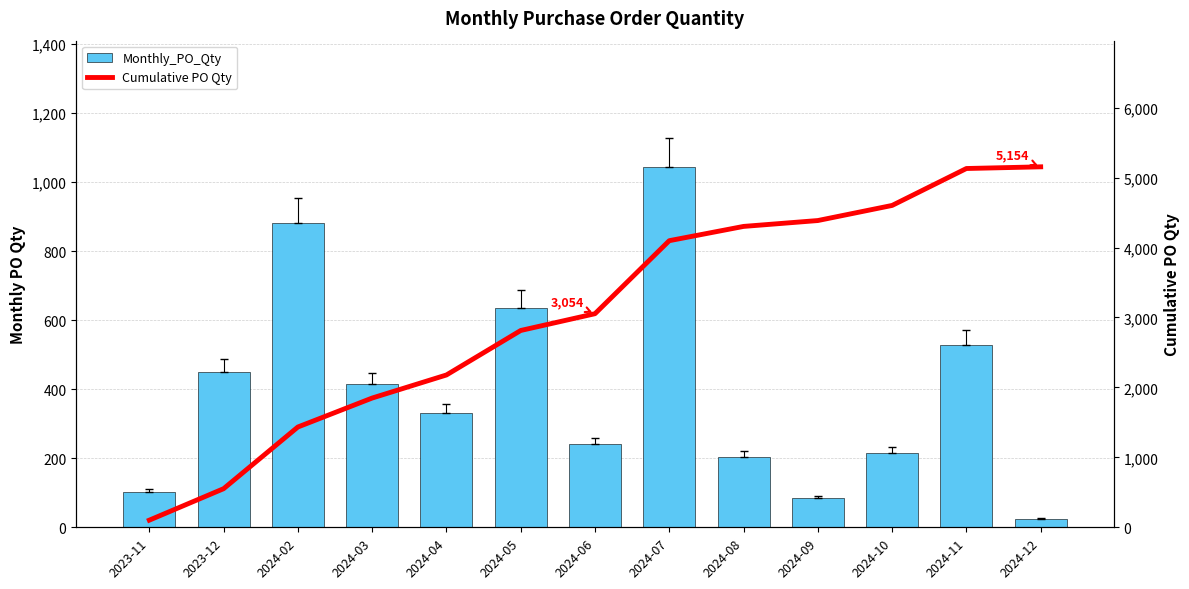

Reading right to left, list all the values displayed in this chart.

Monthly_PO_Qty: 24	528	216	84	204	1044	240	636	330	414	882	450	102
Cumulative PO Qty: 5154	5130	4602	4386	4302	4098	3054	2814	2178	1848	1434	552	102